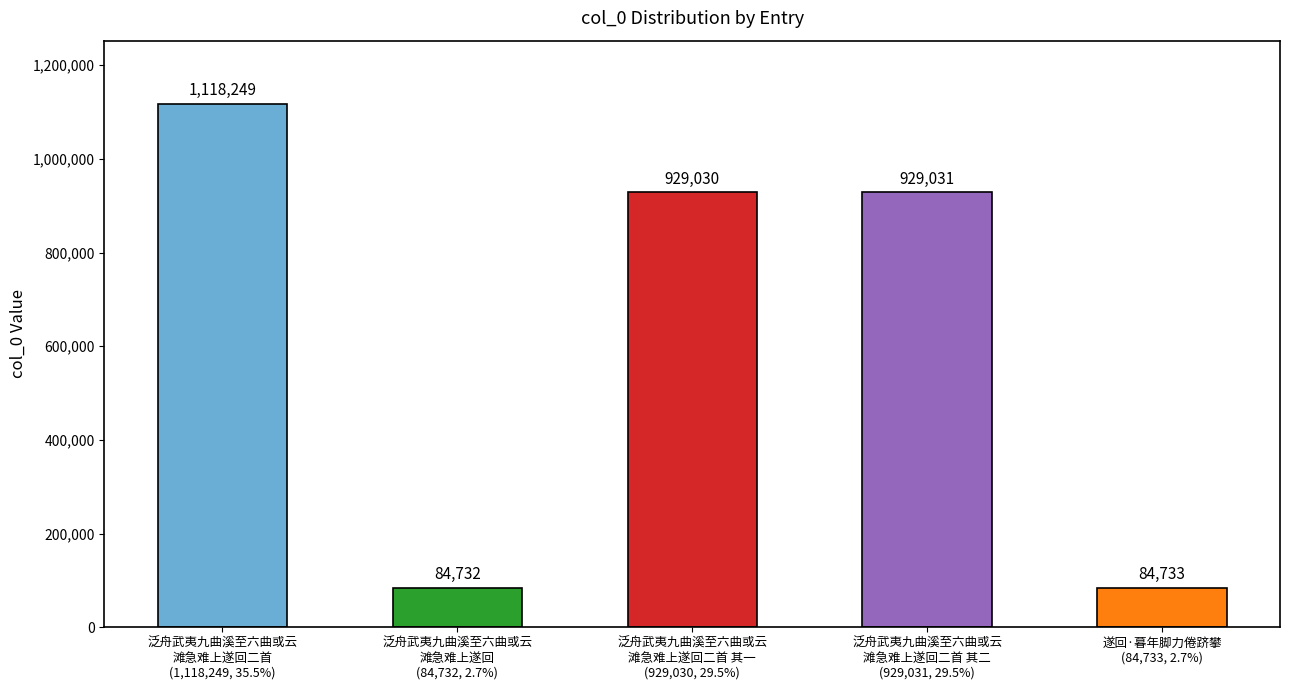

How many series are shown in this chart?

1